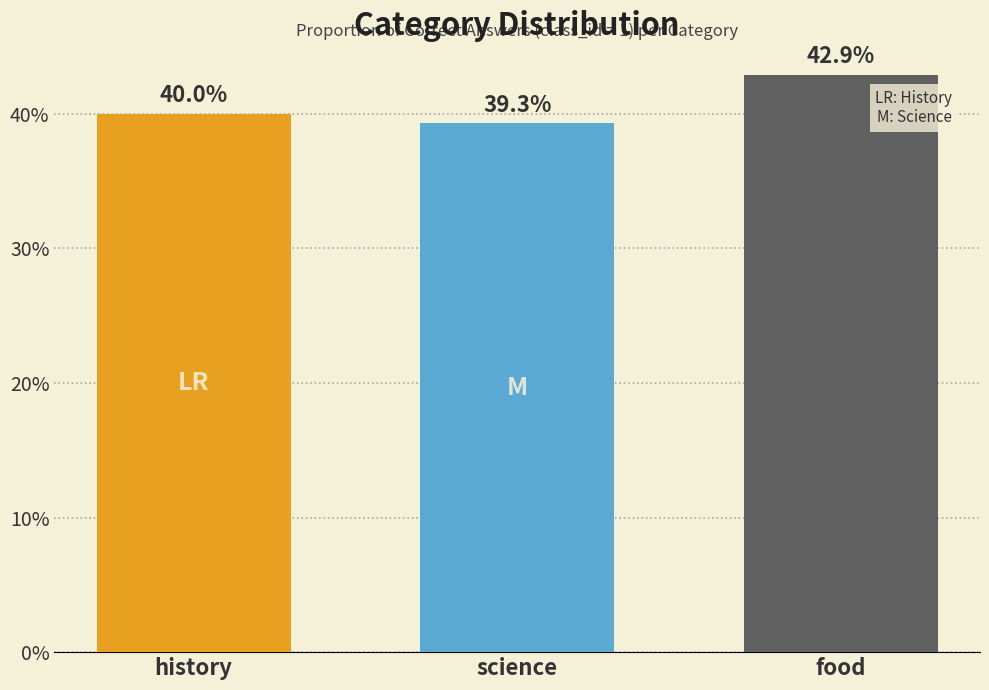

What is the change in value from history to science?

-0.7